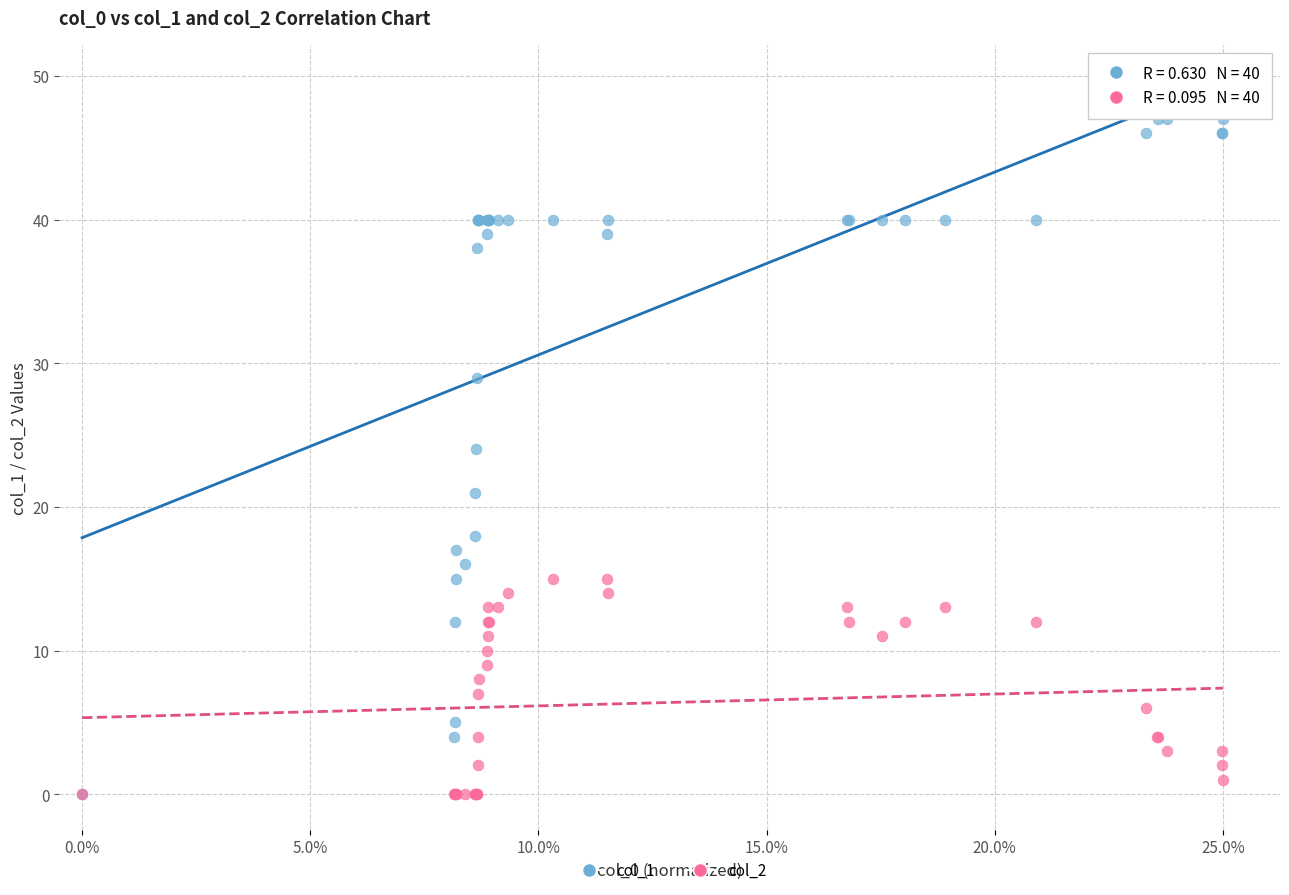

What are all the series names shown in the legend?

col_1, col_2